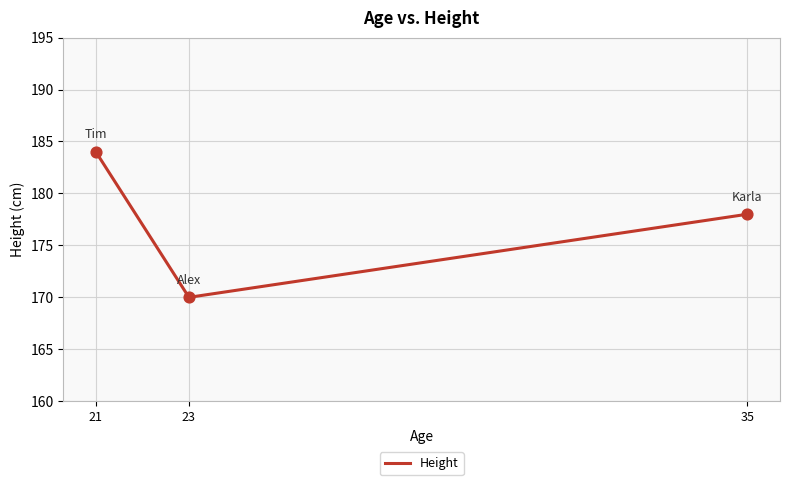

Which has a higher value, 35 or 23?

35